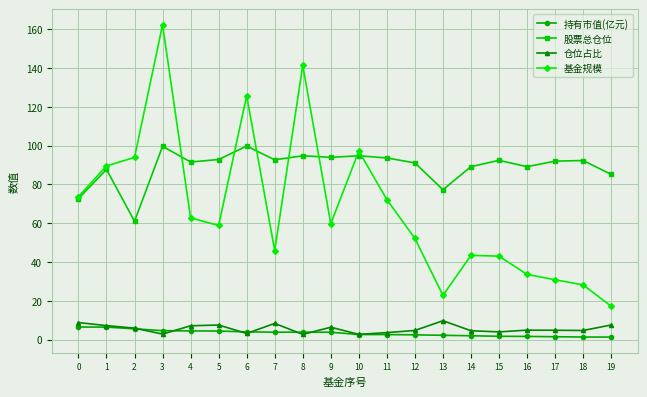

What is the greatest value displayed?

162.3